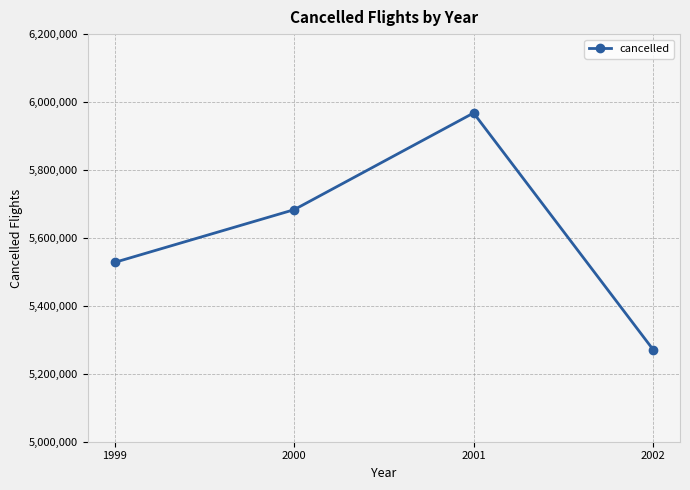

Between 1999 and 2001, which is larger?

2001